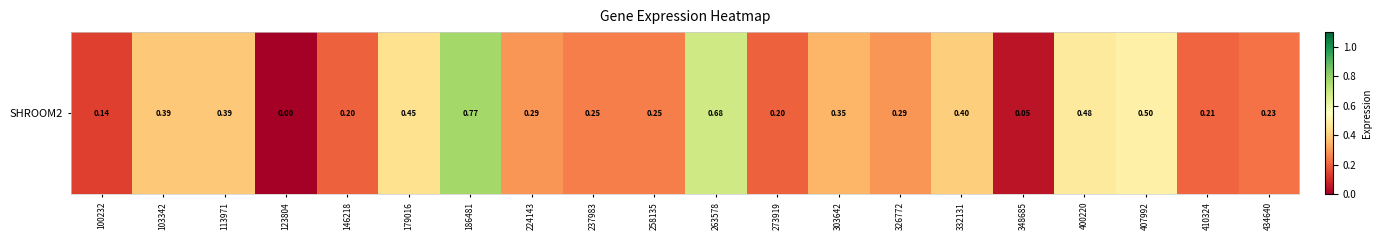

List the labels in order of value, largest first.

186481, 263578, 407992, 400220, 179016, 332131, 103342, 113971, 303642, 224143, 326772, 237983, 258135, 434640, 410324, 146218, 273919, 100232, 348685, 123804